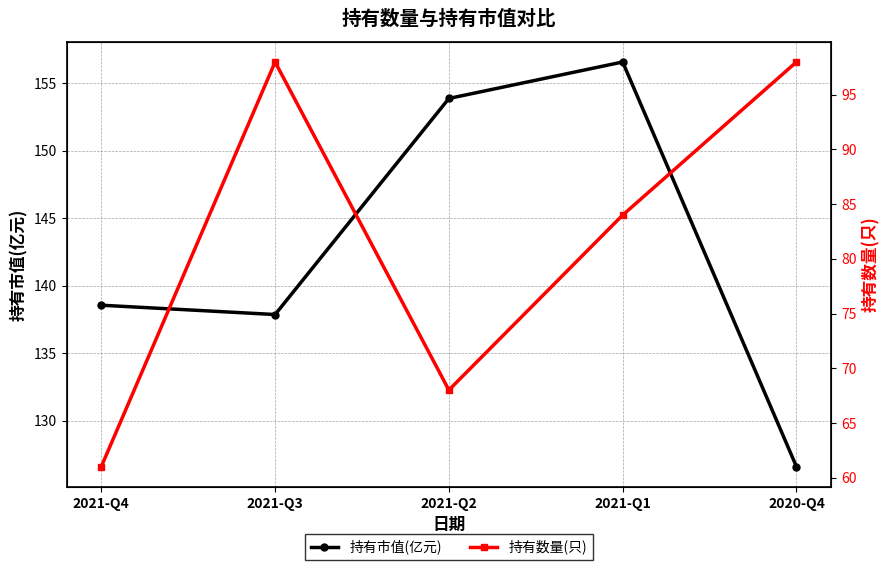

Rank the categories by 持有数量(只) value from highest to lowest.

2021-Q3, 2020-Q4, 2021-Q1, 2021-Q2, 2021-Q4